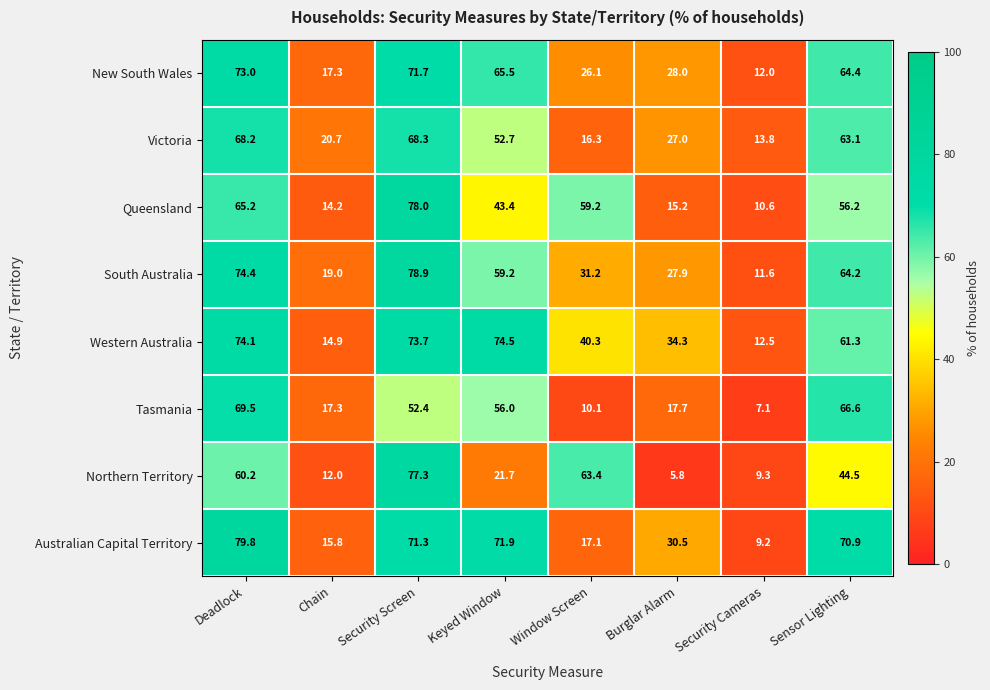

At which label does Western Australia first exceed 61?

Deadlock